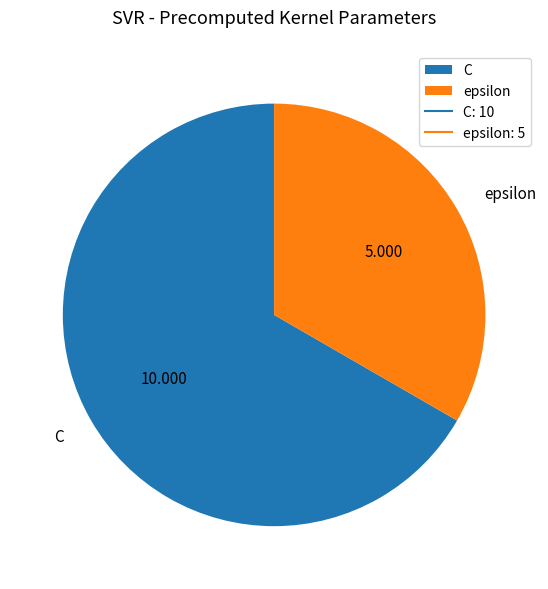

Which has a higher value, C or epsilon?

C